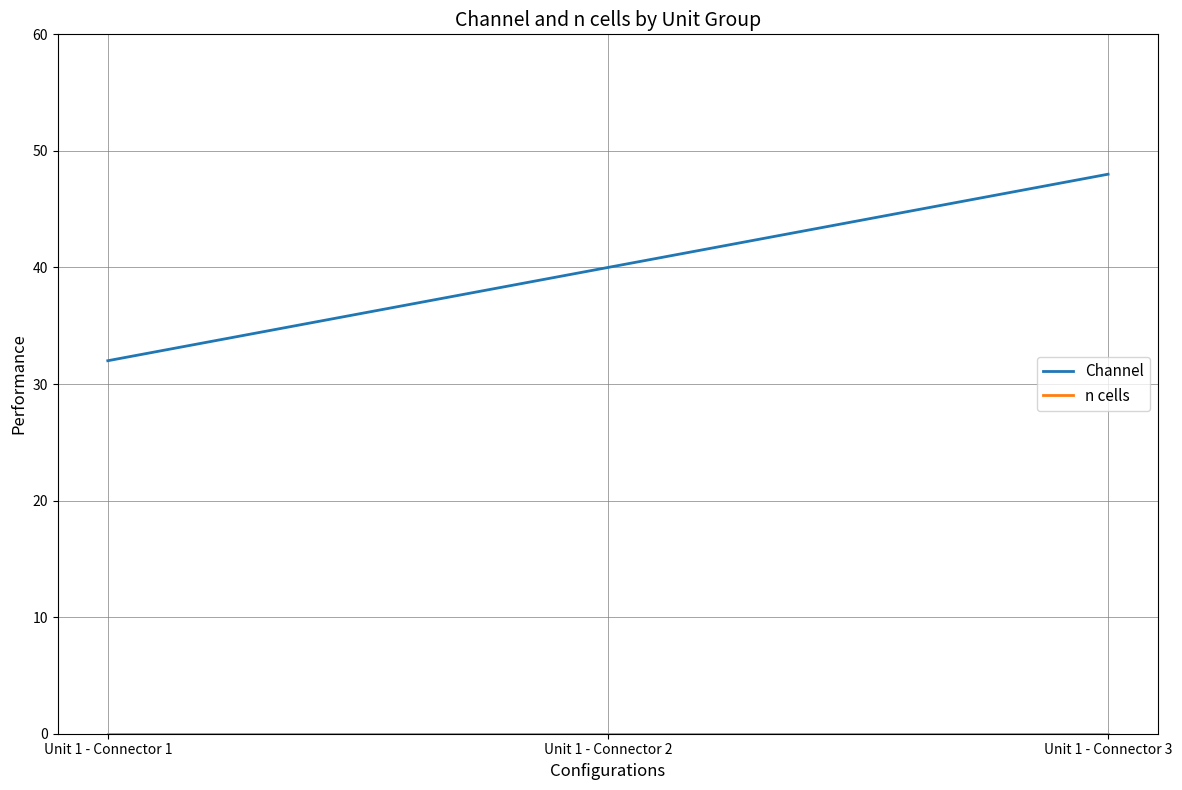

Which series has the largest range (max minus min)?

Channel